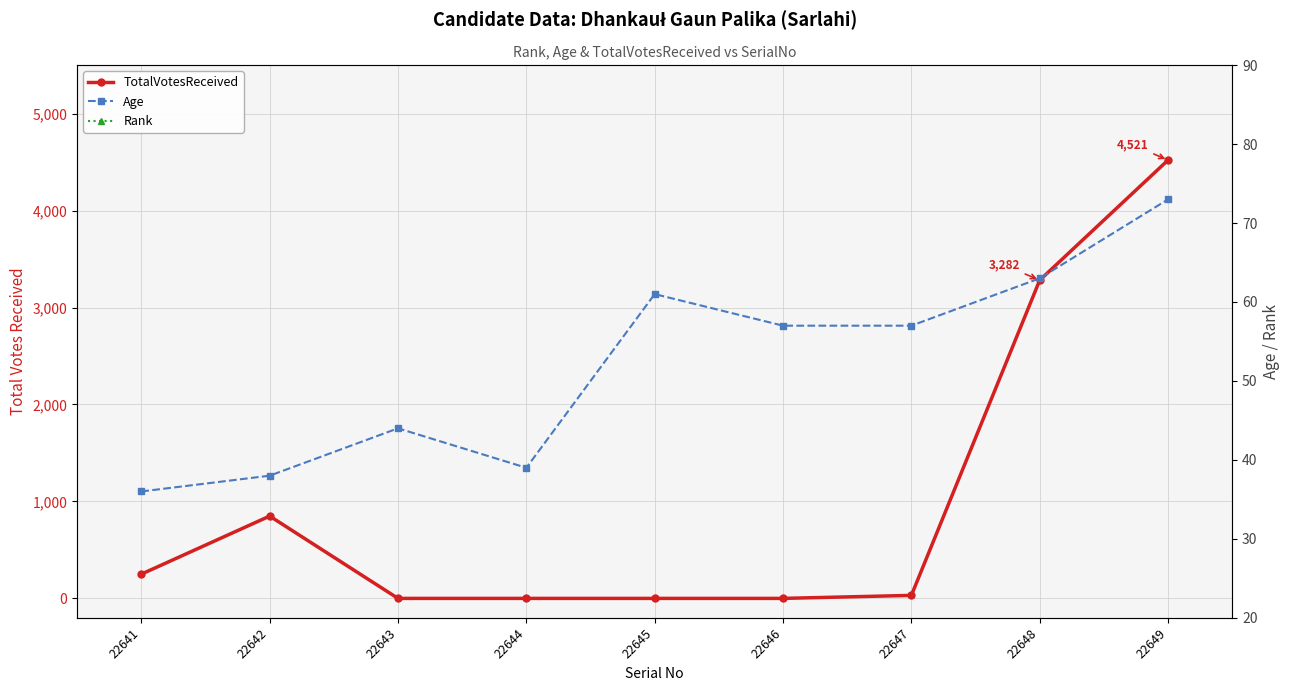

Is the value of Age at 22647 greater than the value of TotalVotesReceived at 22647?

Yes